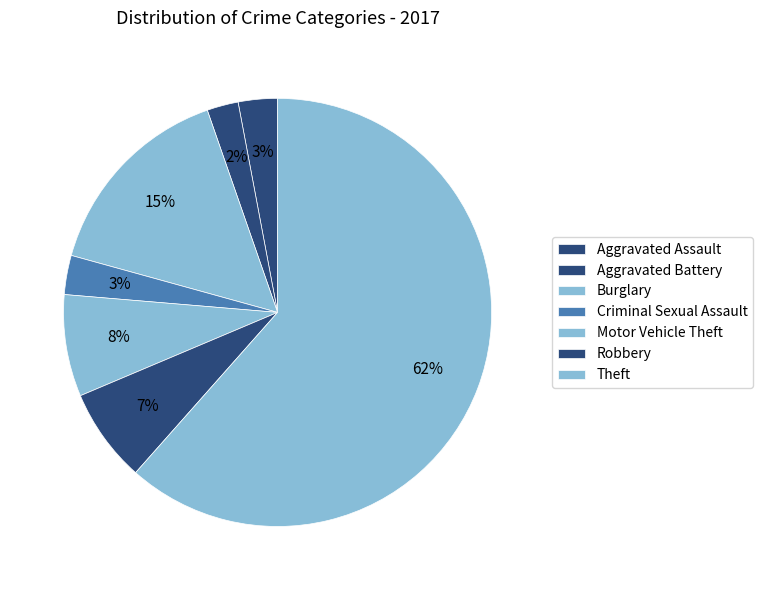

The Motor Vehicle Theft slice represents 1% of the pie. True or false?

False